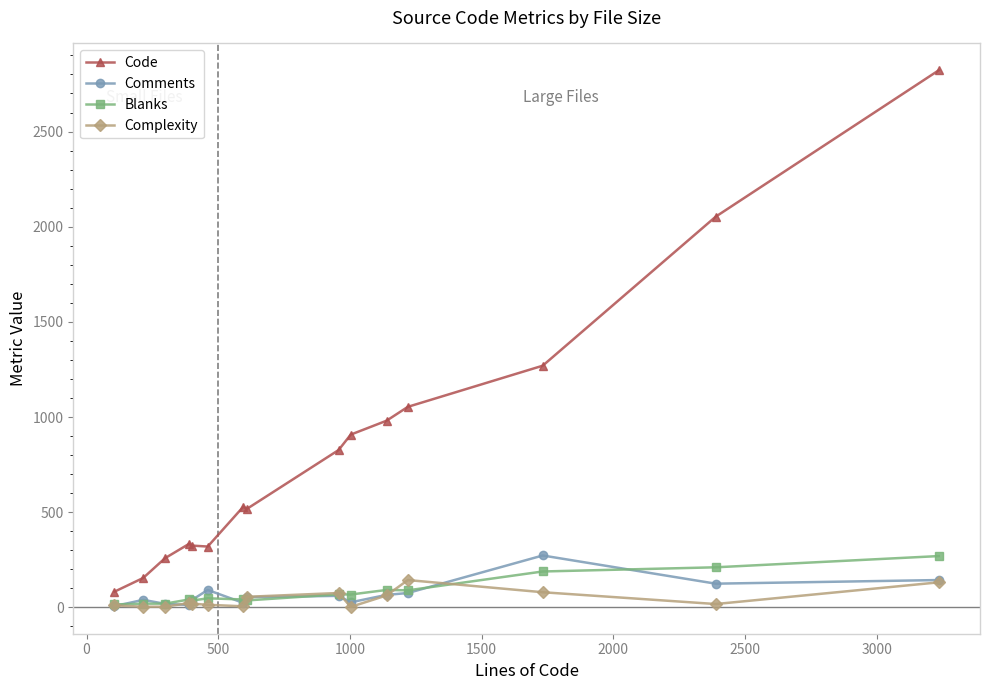

How many lines are shown in the chart?

4